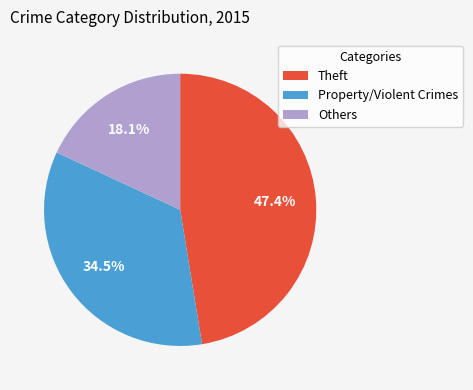

Approximately how many times larger is the value at Theft compared to Property/Violent Crimes?

1.4